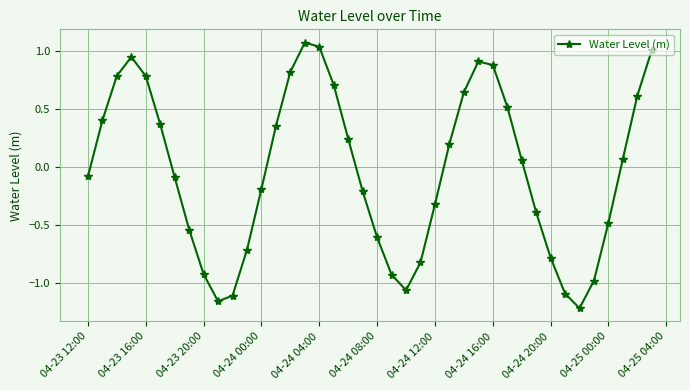

Does the chart display data point markers on the line(s)?

Yes